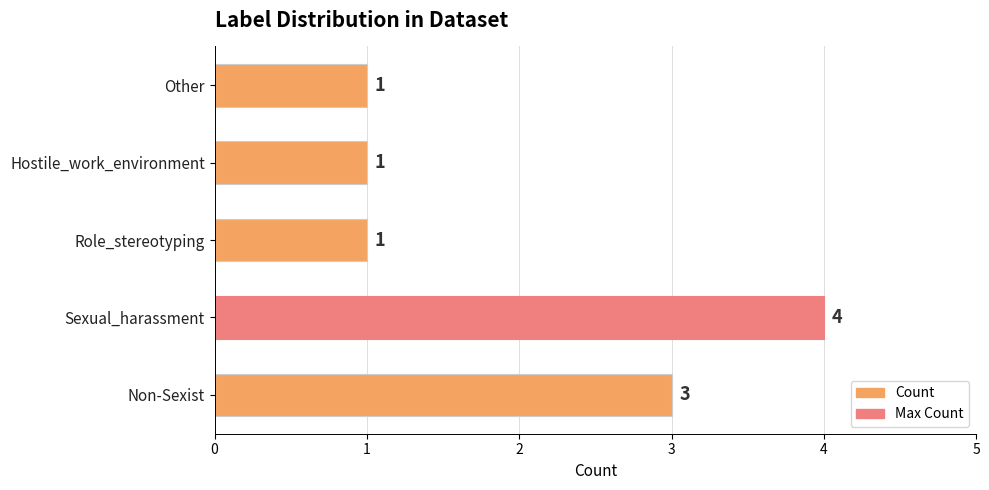

How many bars are there in total?

5